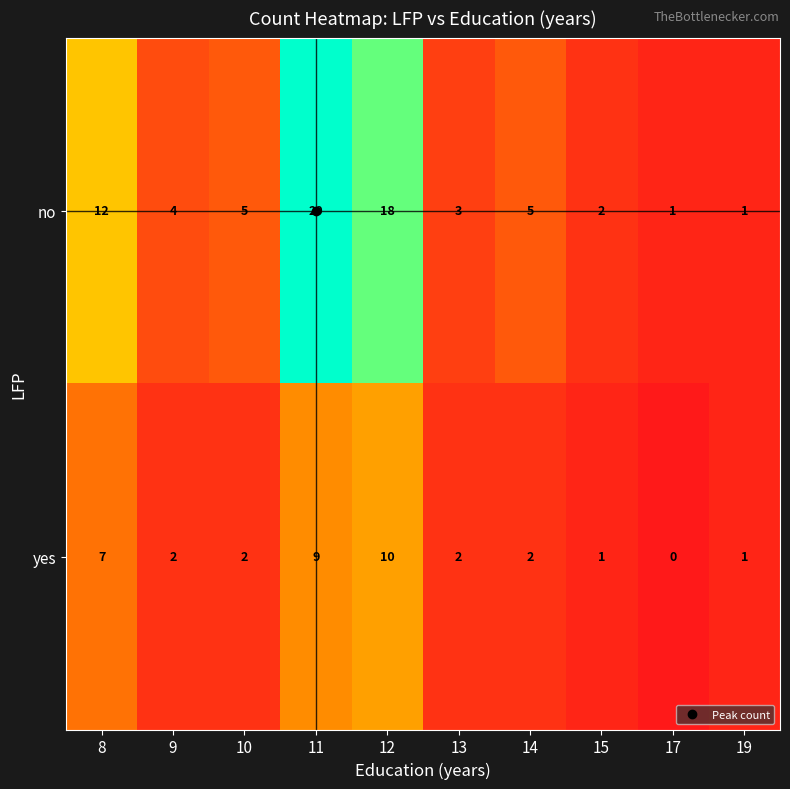

What is the total value across all series at 11?

29